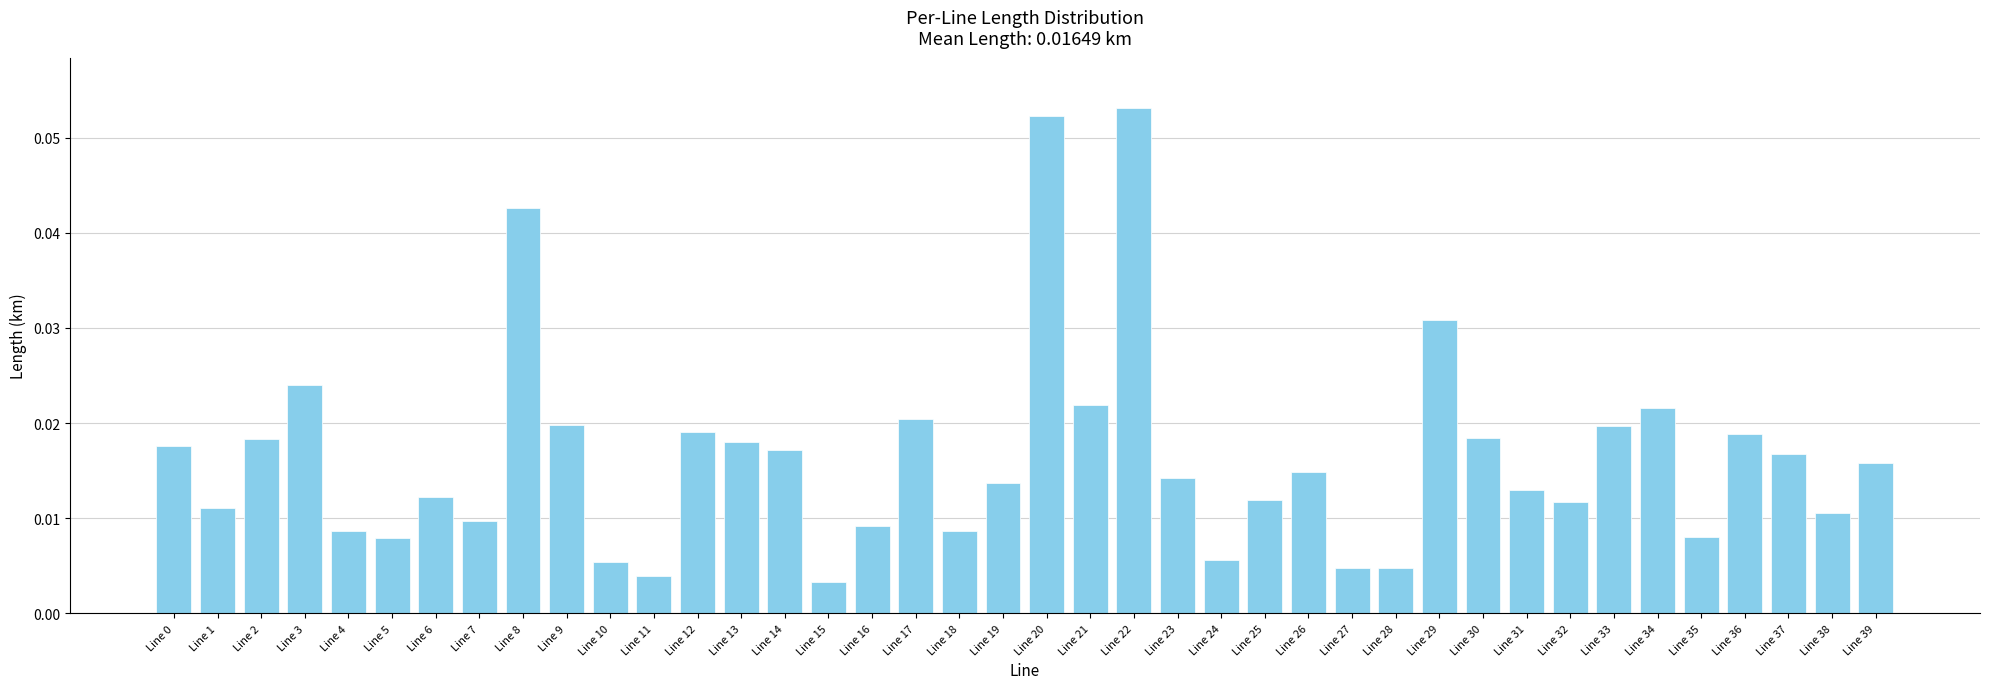

What is the sum of all values?

0.7